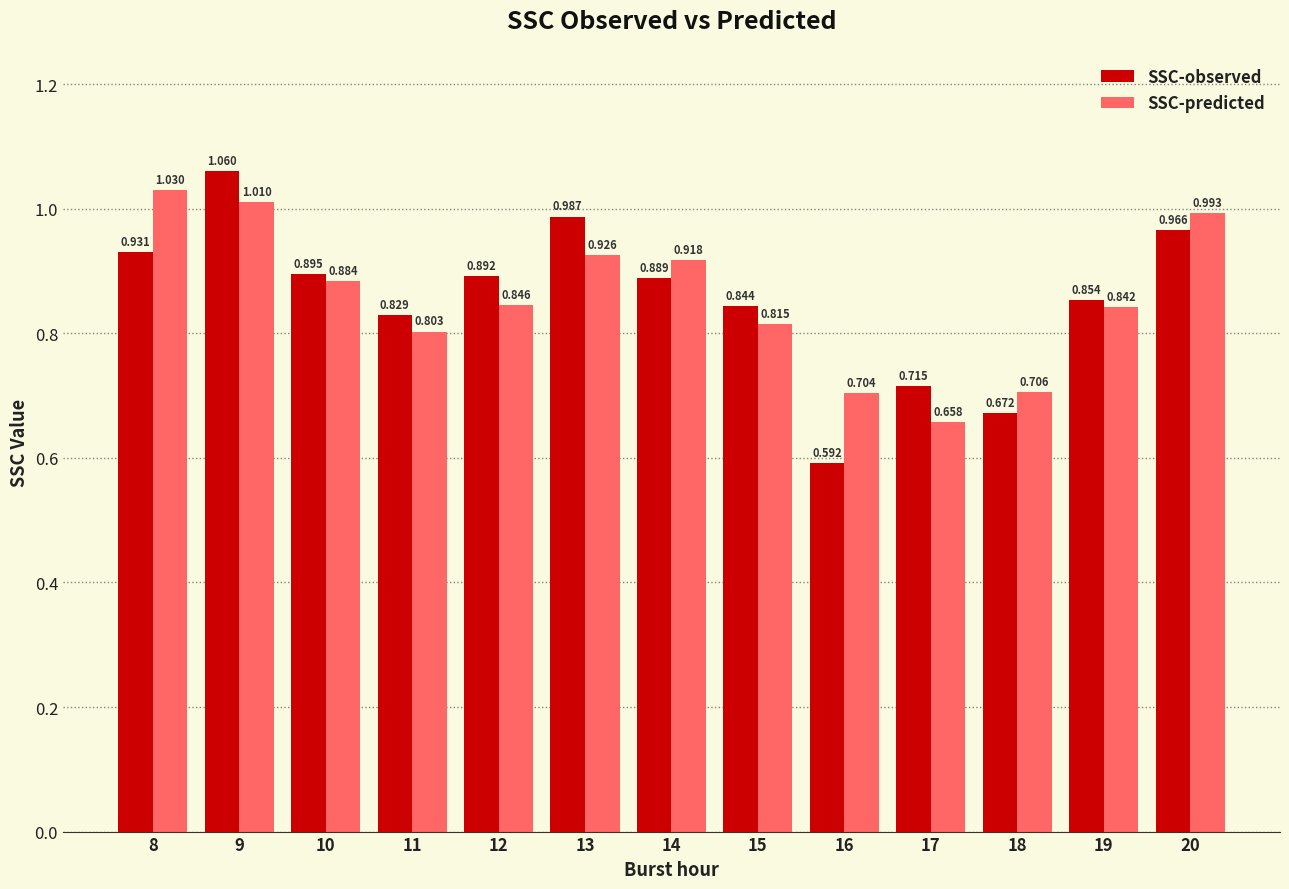

The SSC-predicted series shows 1.6 at 9. True or false?

False